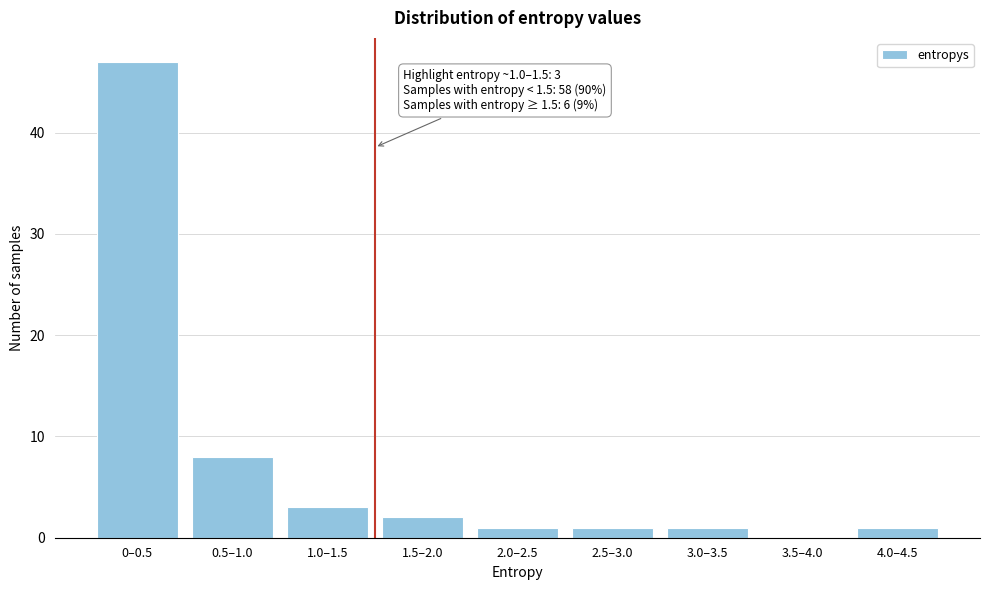

Reading left to right, what are all the values shown in this chart?

0–0.5=47	0.5–1.0=8	1.0–1.5=3	1.5–2.0=2	2.0–2.5=1	2.5–3.0=1	3.0–3.5=1	3.5–4.0=0	4.0–4.5=1